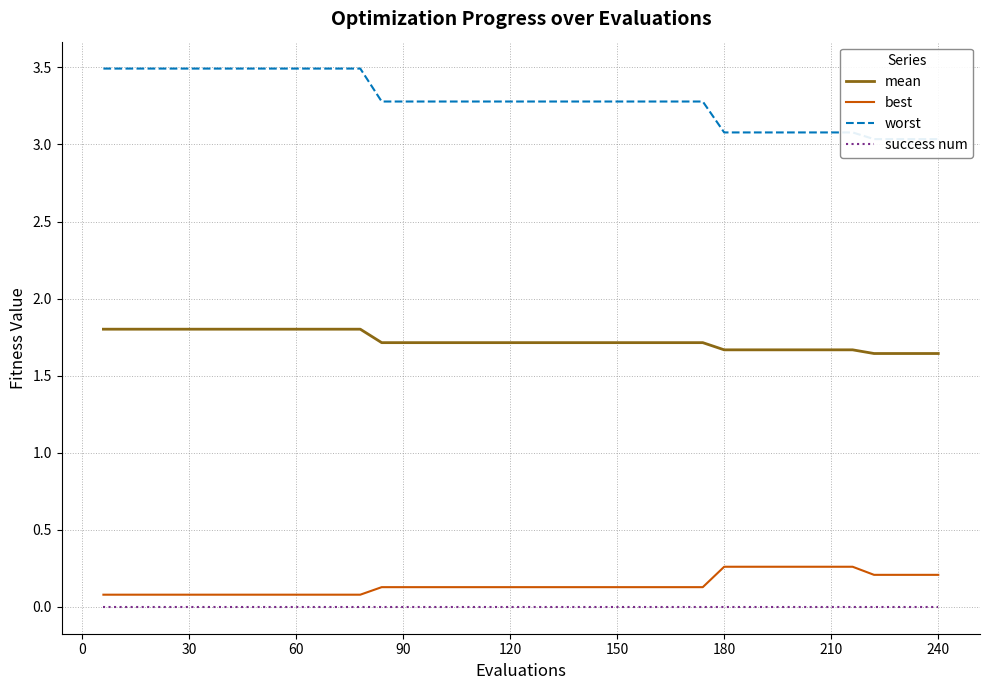

True or false: mean and success num cross at least once.

False